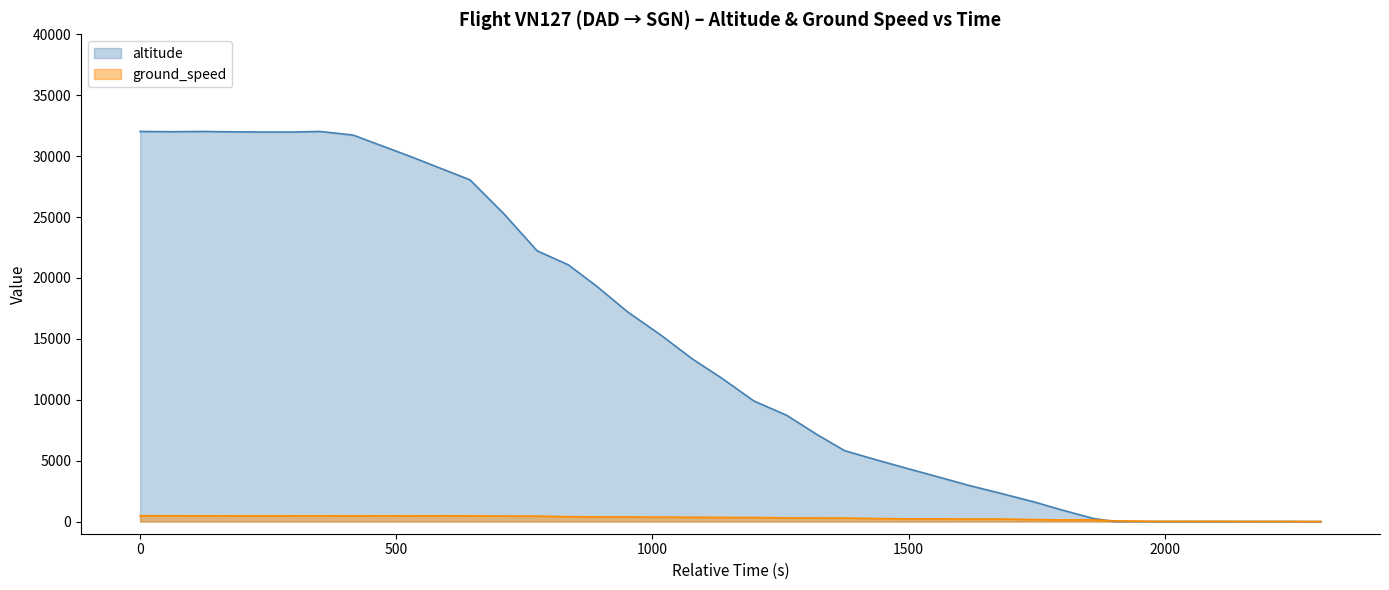

Which series has the largest total across all categories?

altitude